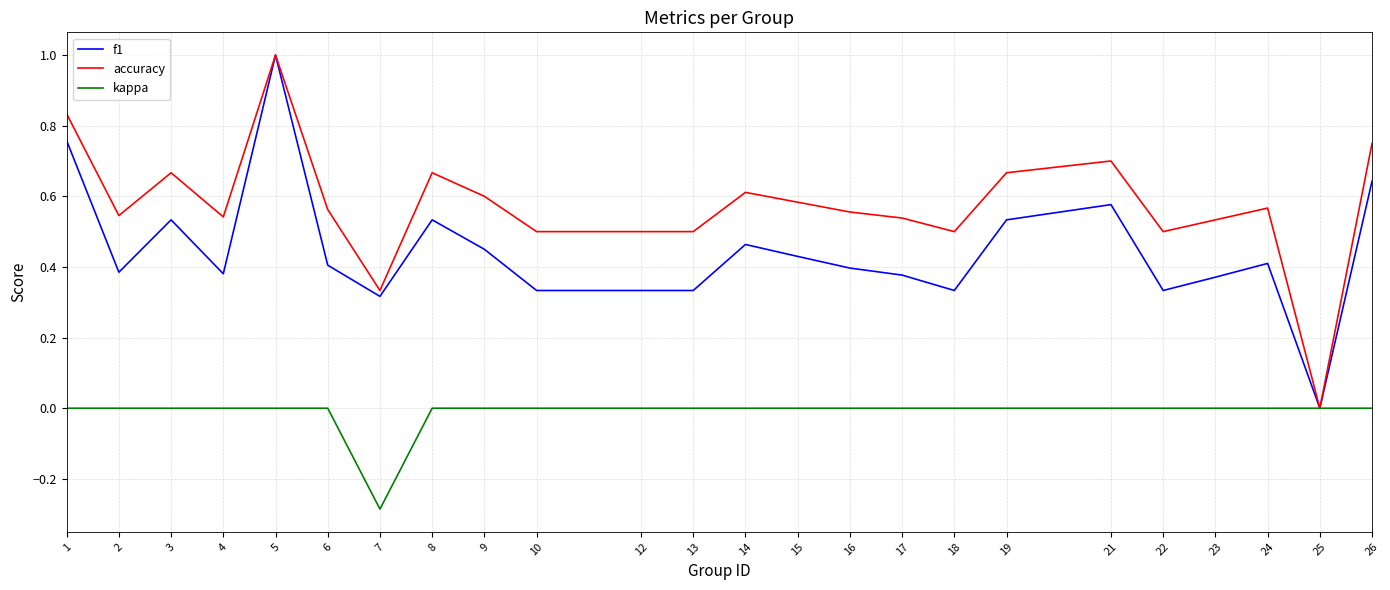

Which series has the largest total across all categories?

accuracy